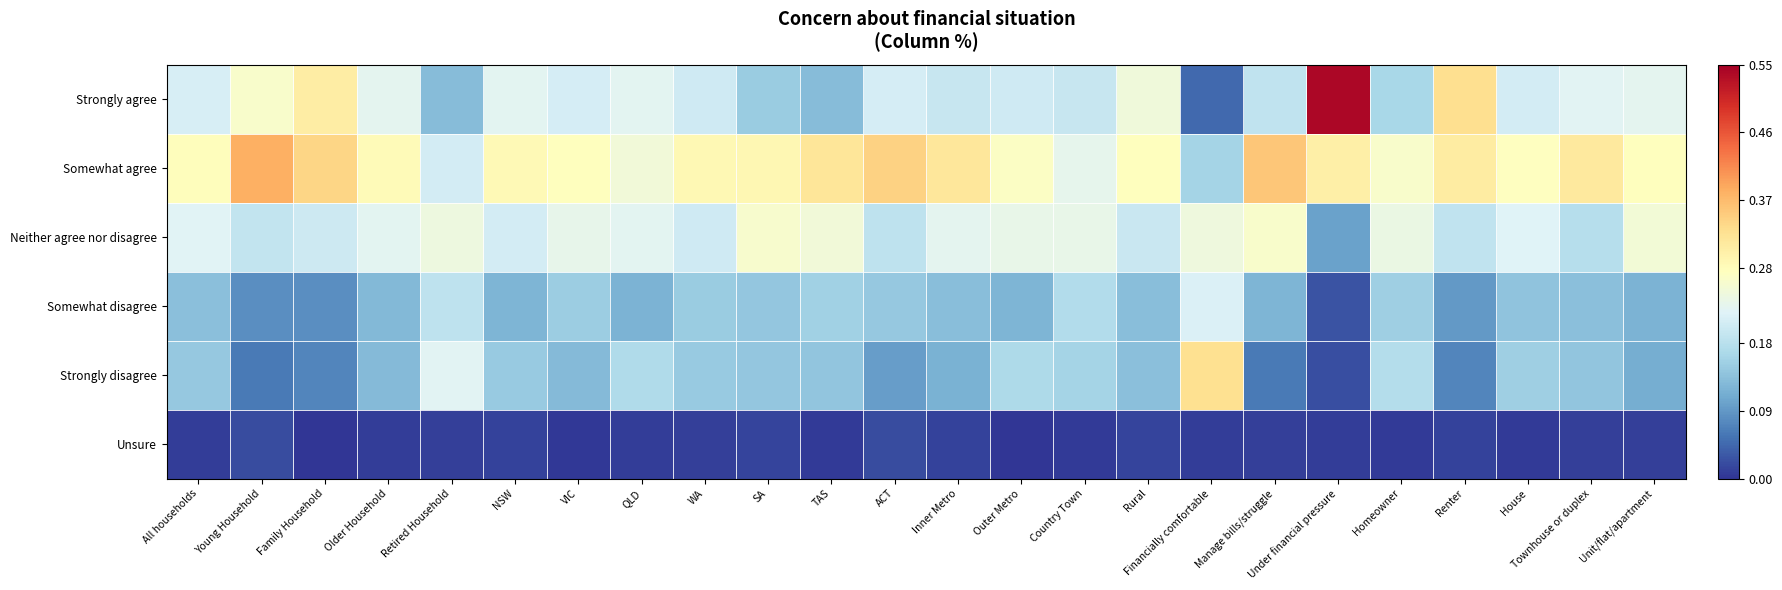

Rank the series by their maximum value, from lowest to highest.

Unsure, Somewhat disagree, Neither agree nor disagree, Strongly disagree, Somewhat agree, Strongly agree